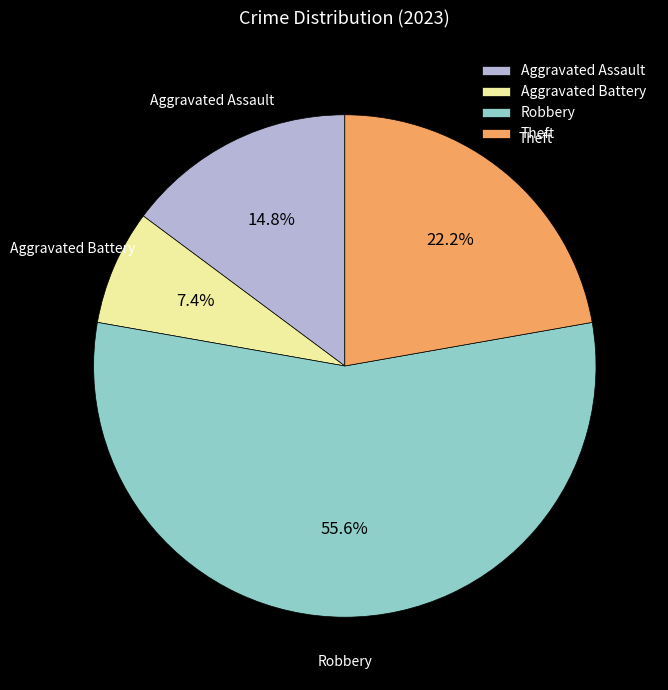

What percentage do Aggravated Assault and Theft together represent?

37.0%